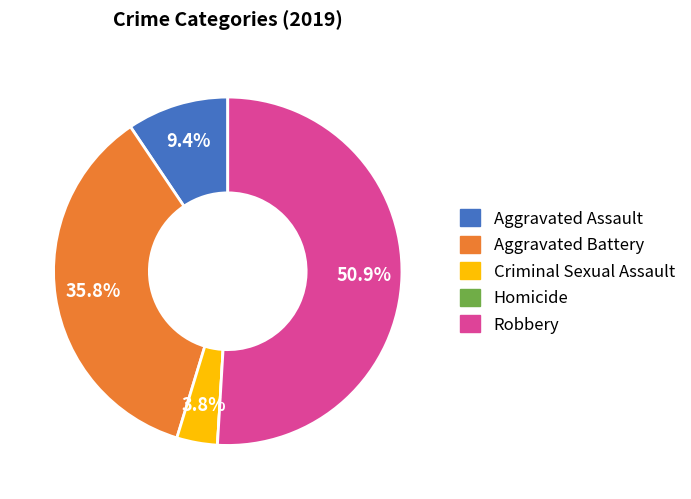

To the nearest percent, what portion does Aggravated Battery represent?

36%